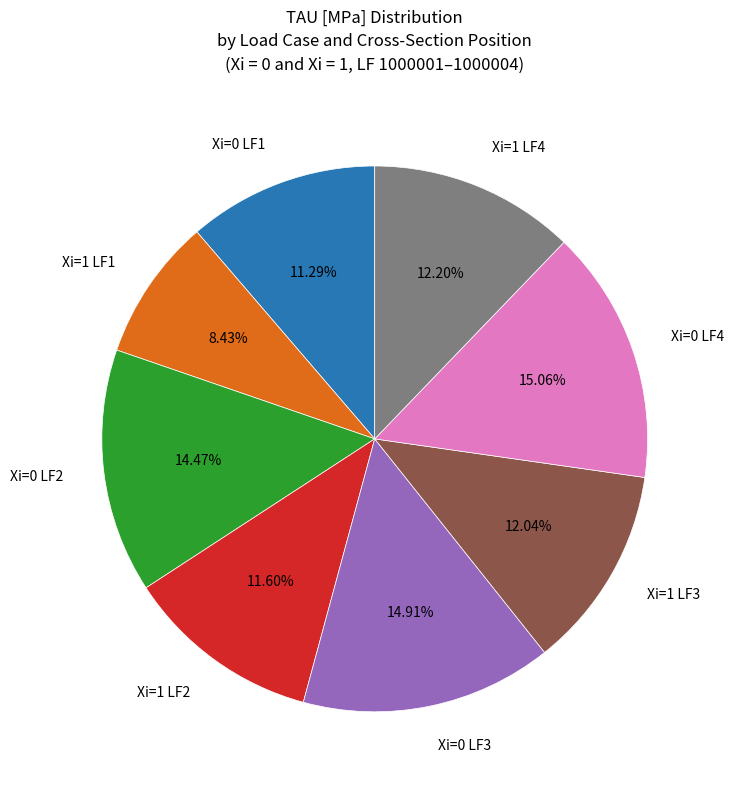

Count the number of slices in the pie.

8